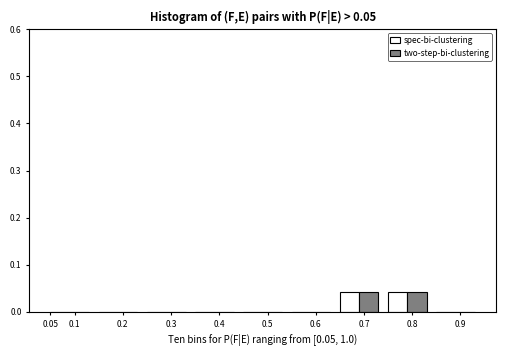

True or false: spec-bi-clustering has a value of 0.0 at 0.1.

True